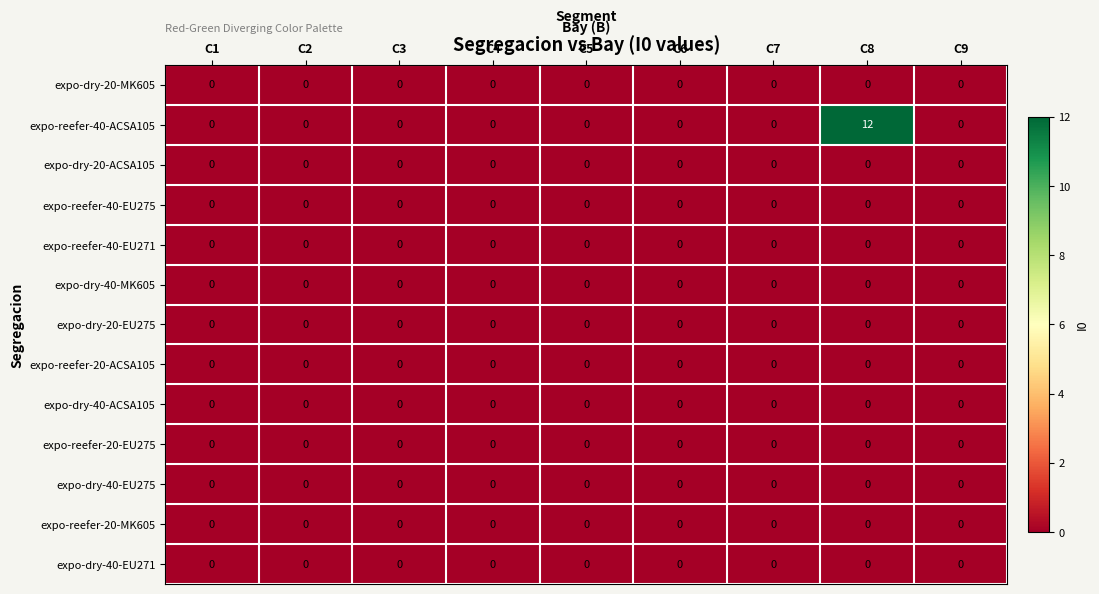

Which series has the largest total across all categories?

expo-reefer-40-ACSA105